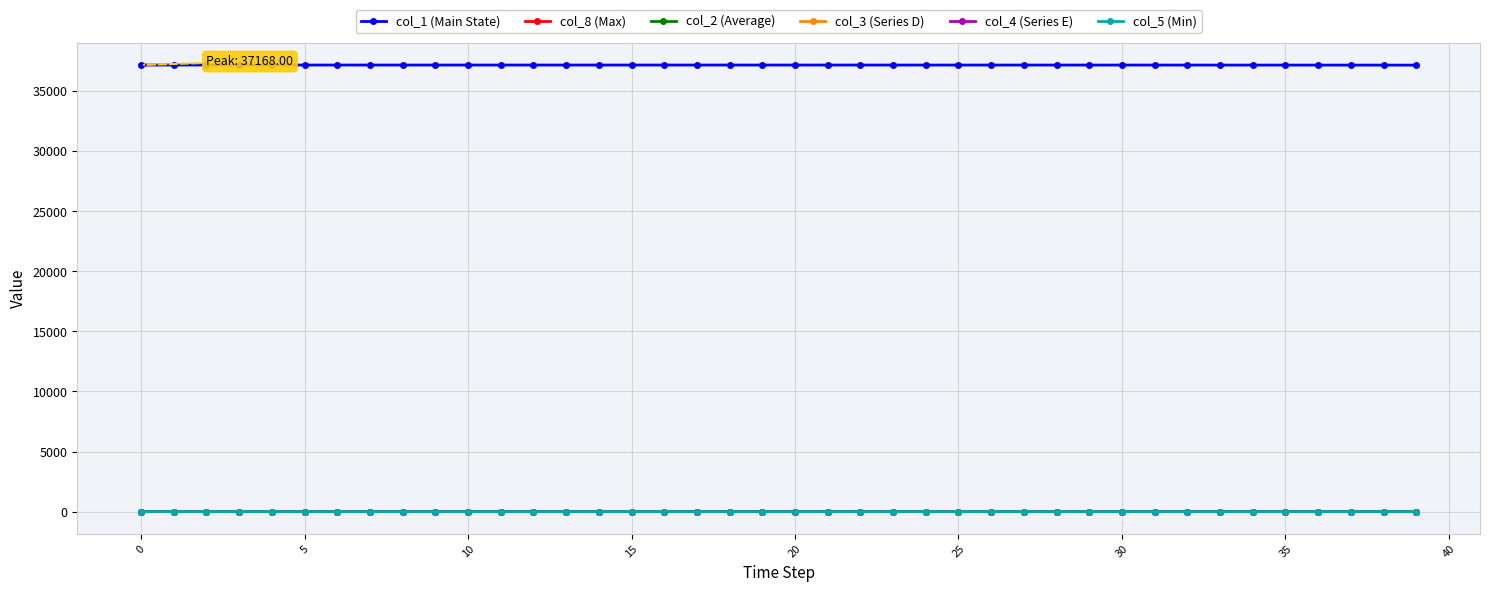

What is the greatest value displayed?

37168.0